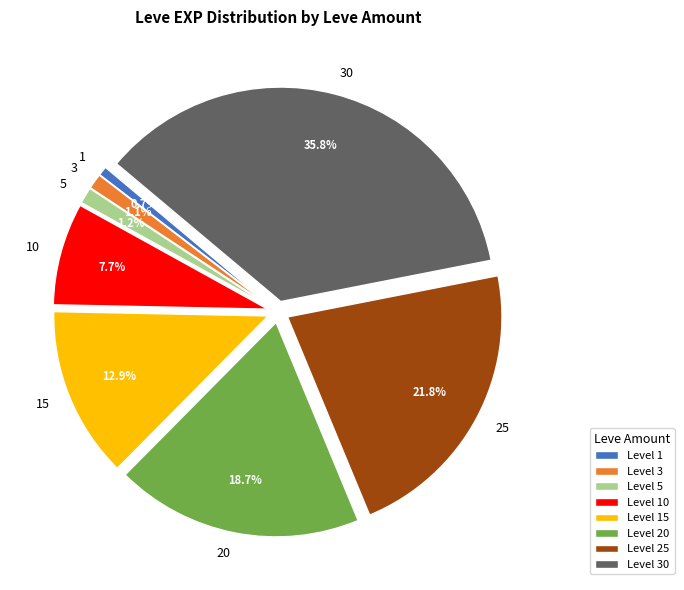

Is there a majority slice in this chart?

No